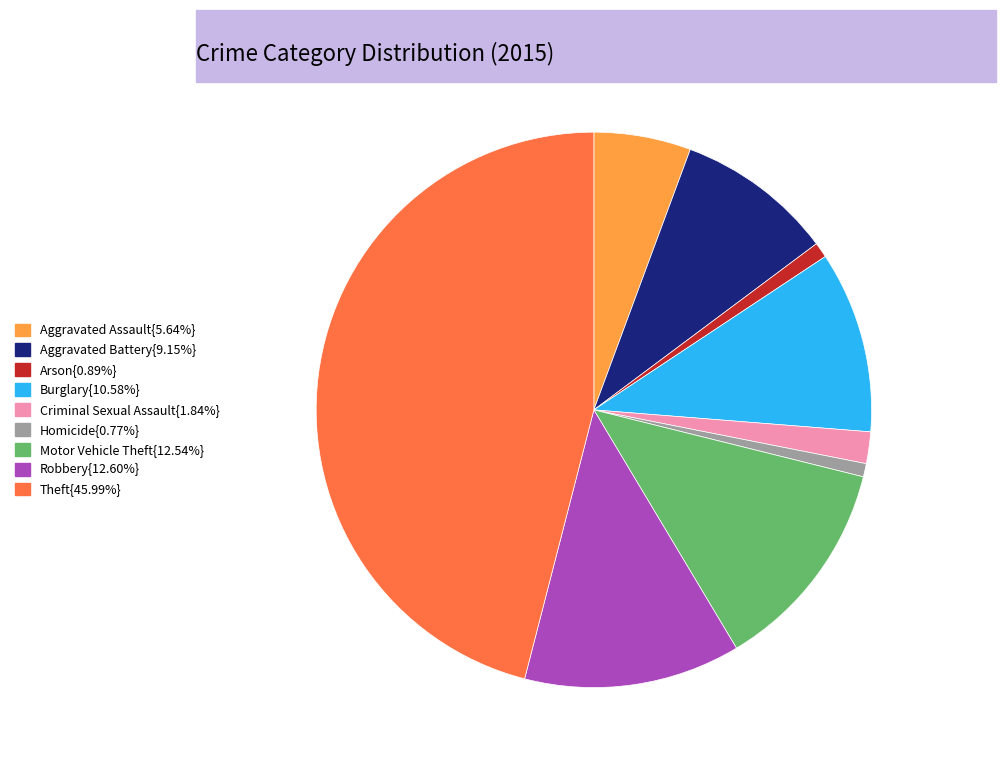

Is there a majority slice in this chart?

No